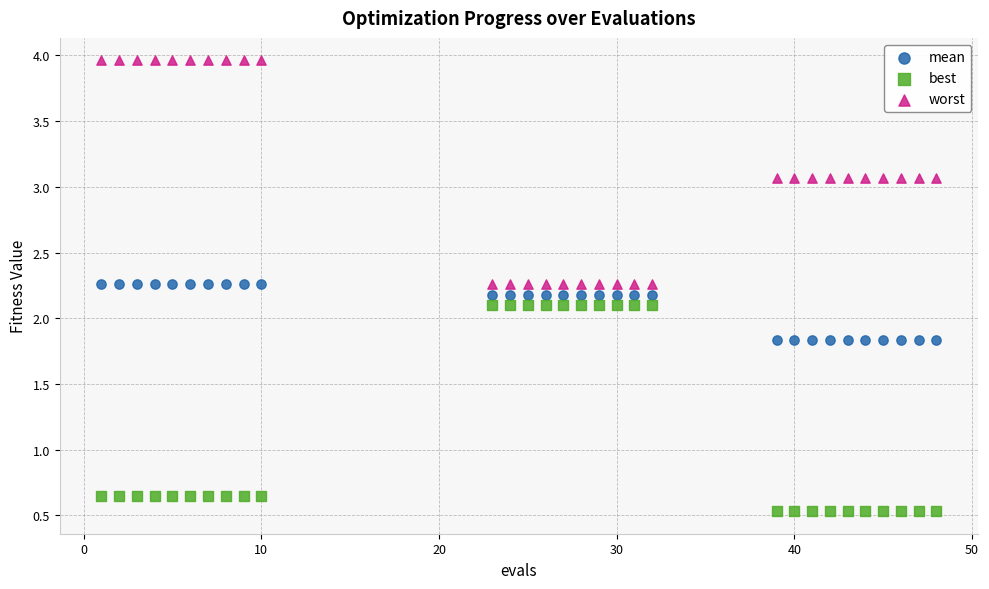

Which series contains the lowest Y value?

best